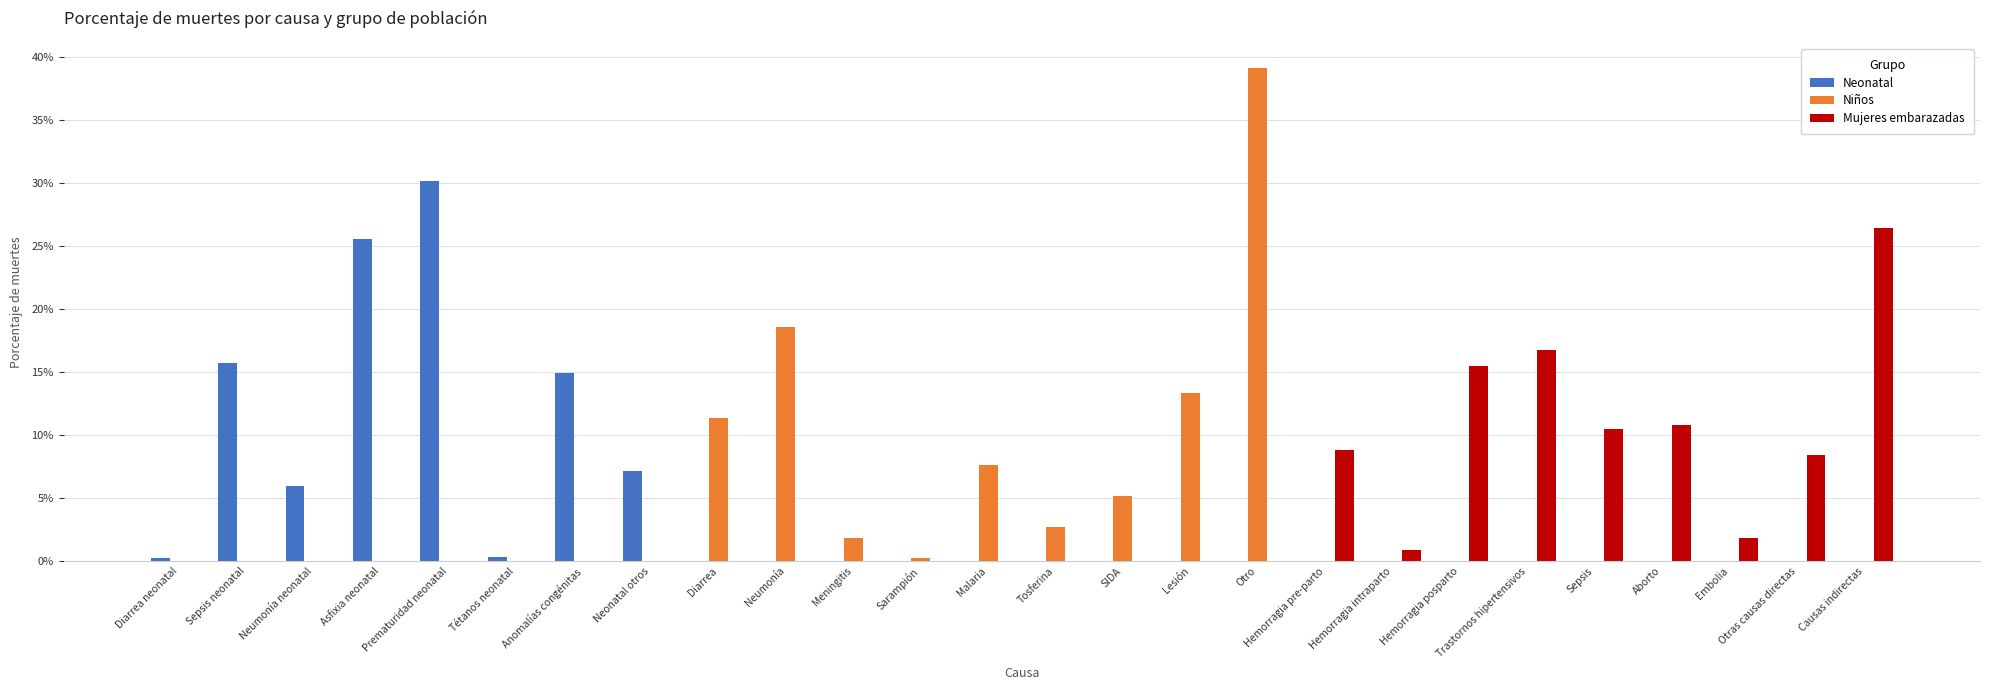

Which series changed the most between Diarrea neonatal and Neumonía neonatal?

Neonatal